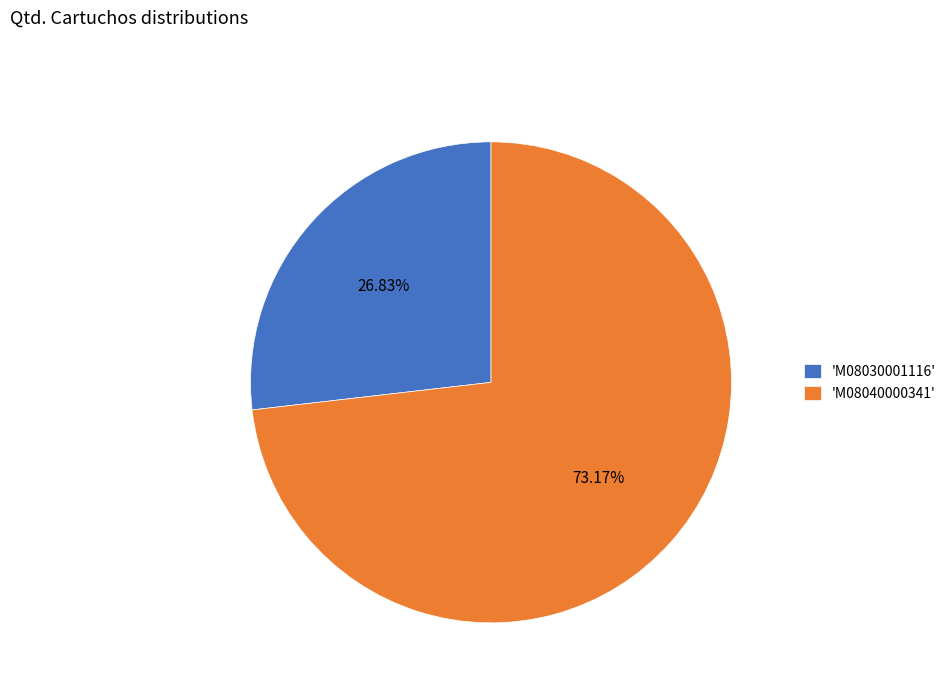

Count the number of slices in the pie.

2